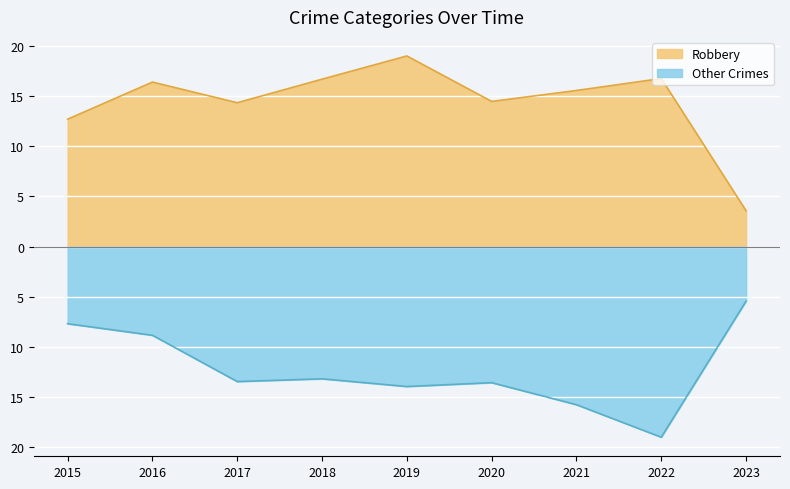

How many lines are shown in the chart?

2